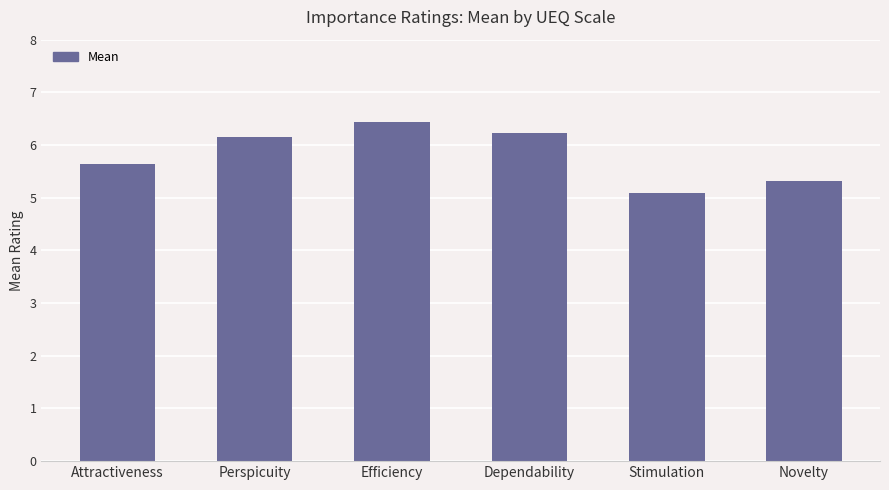

At which label is the value closest to 5?

Stimulation